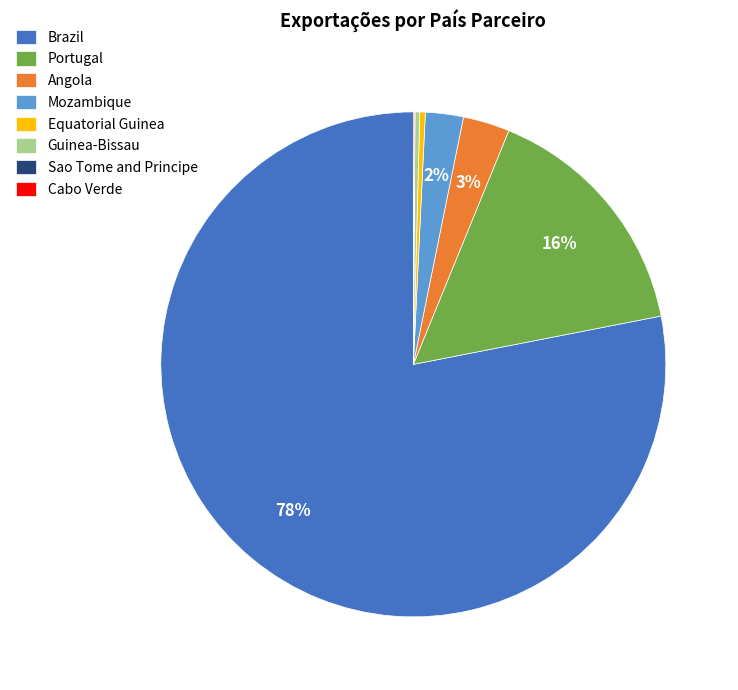

Does Brazil account for over 50% of the chart?

Yes